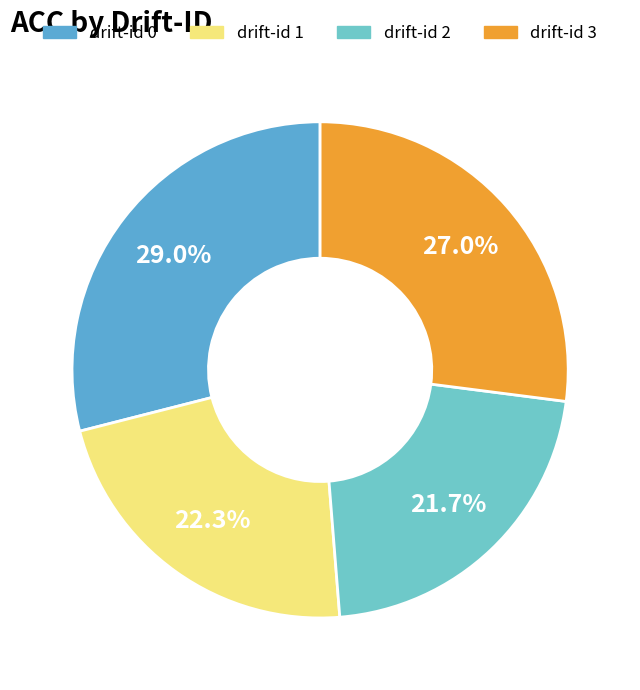

How many segments does this pie chart have?

4